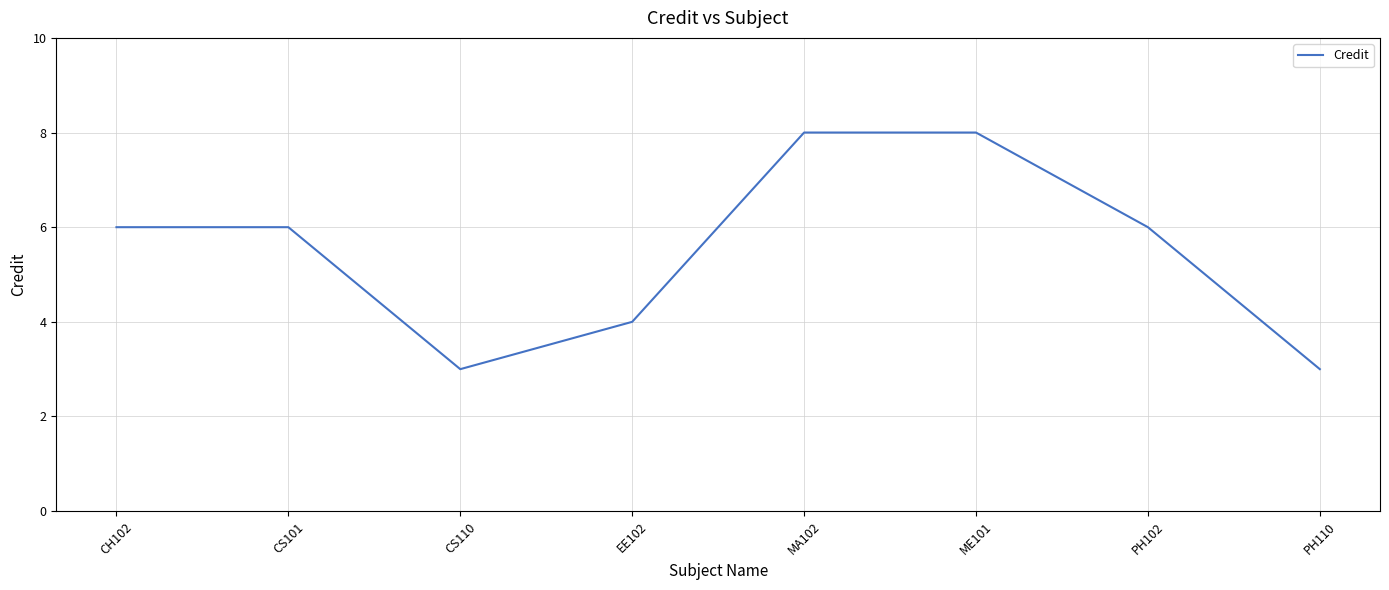

Reading left to right, extract all data points from this chart.

6	6	3	4	8	8	6	3